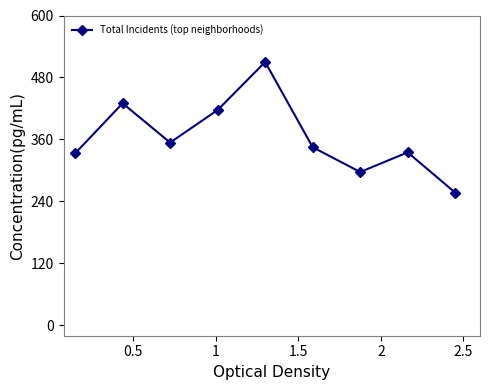

Does the chart display data point markers on the line(s)?

Yes